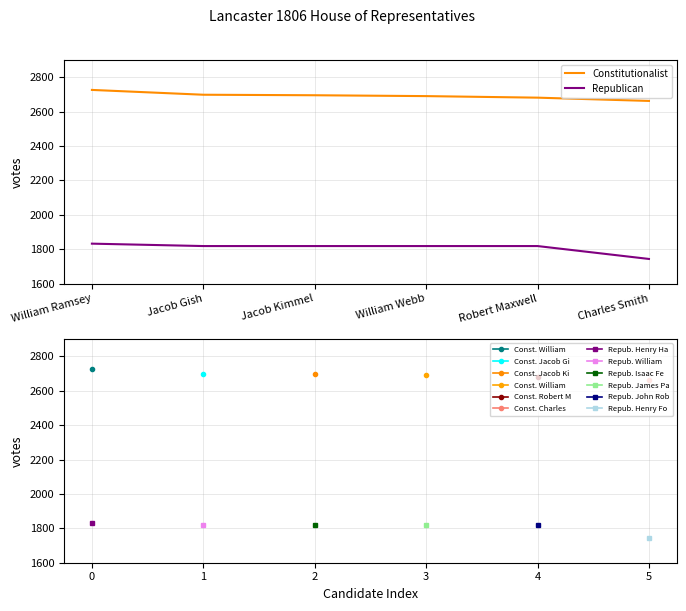

True or false: Constitutionalist has a value of 2681 at Robert Maxwell.

True